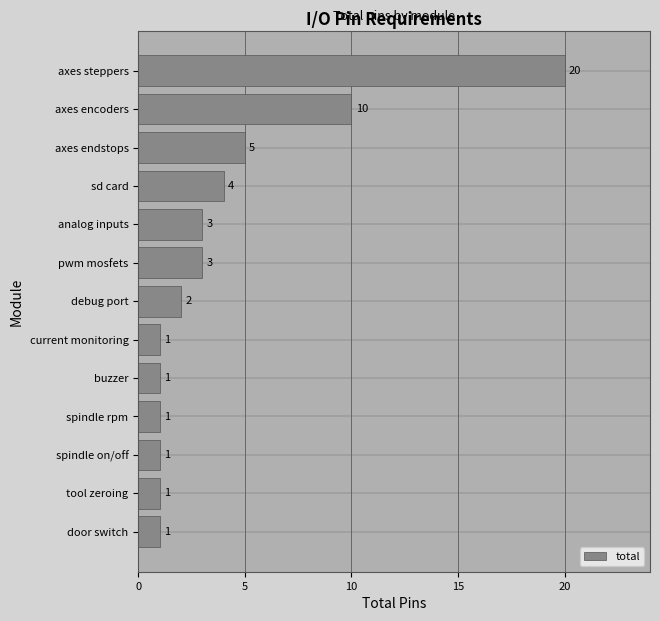

What is the ratio of the value at axes encoders to the value at spindle on/off?

10.0